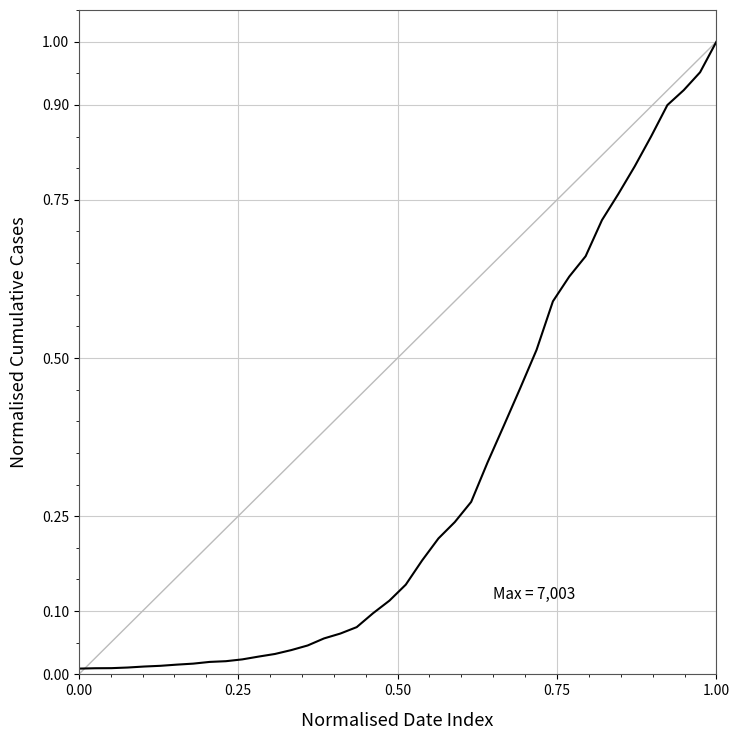

How many lines are shown in the chart?

1